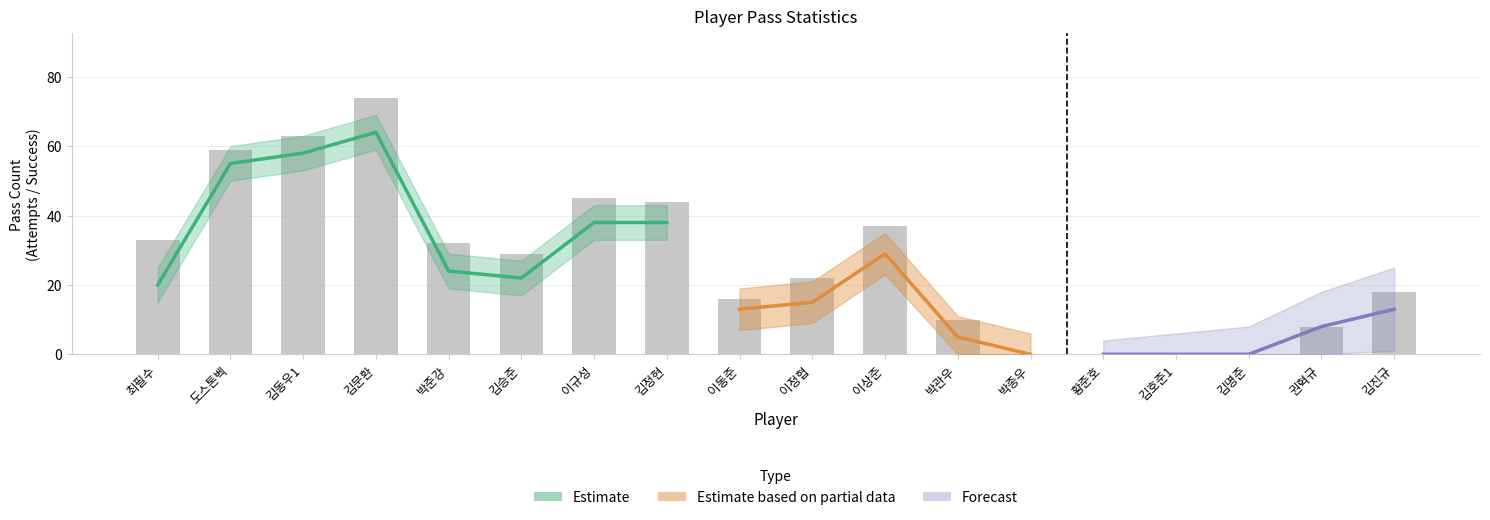

What is the average value of the 패스 시도 series?

27